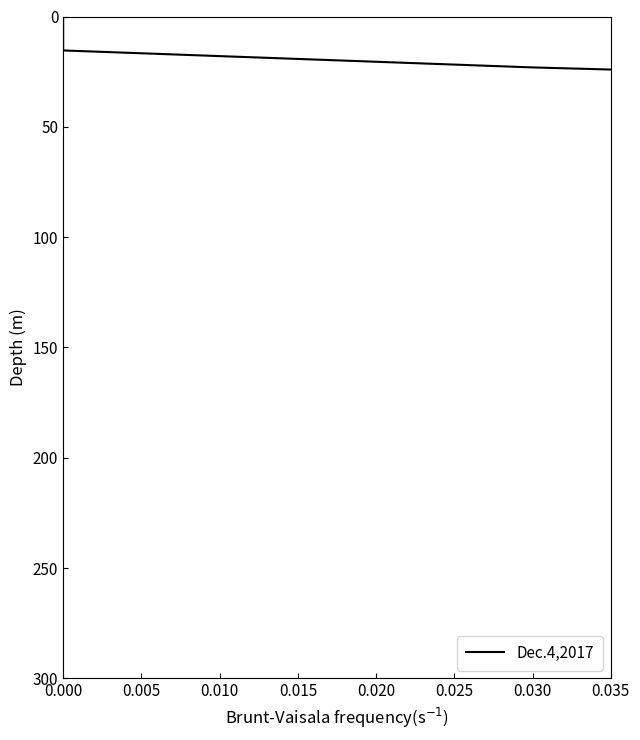

What is the value of the 10th point from the left?

69.2